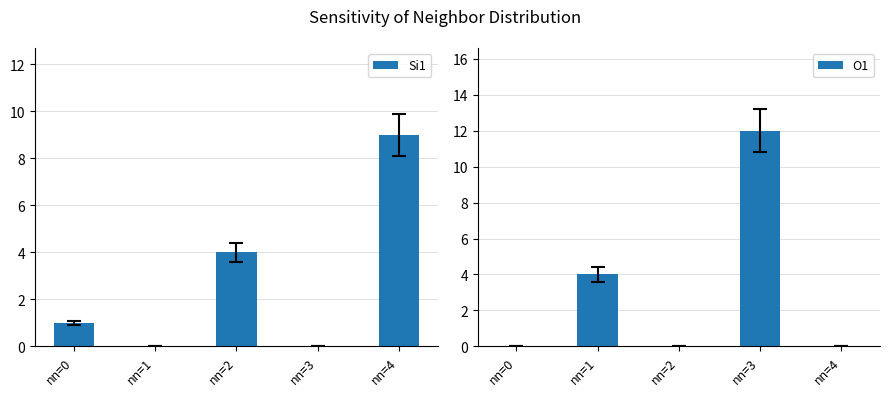

What is the difference between the maximum and minimum values in the Si1 series?

9